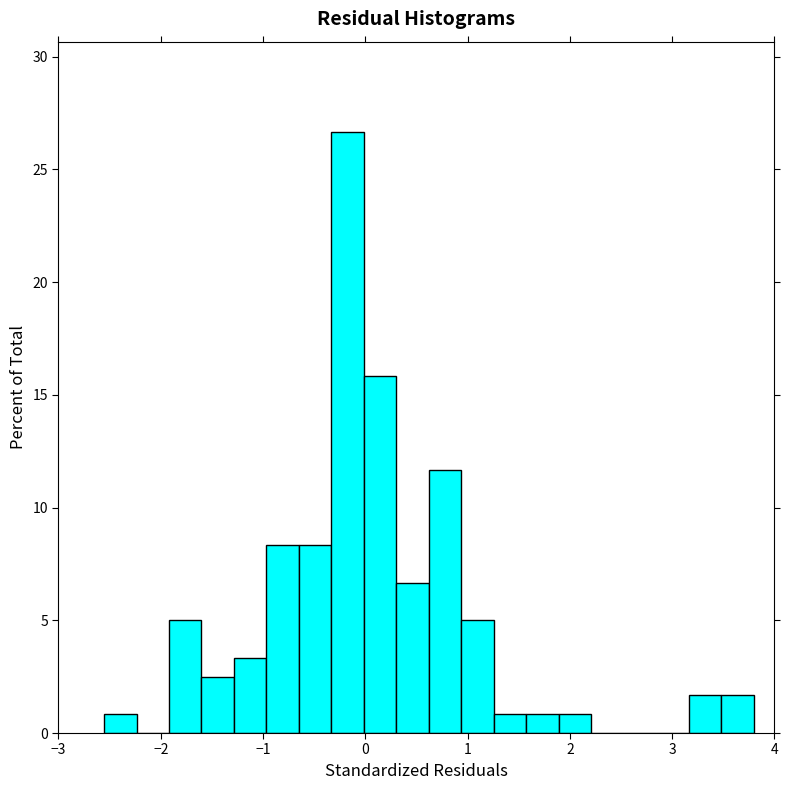

Read against the x-axis, roughly where is the centre of the tallest bar?

-0.2